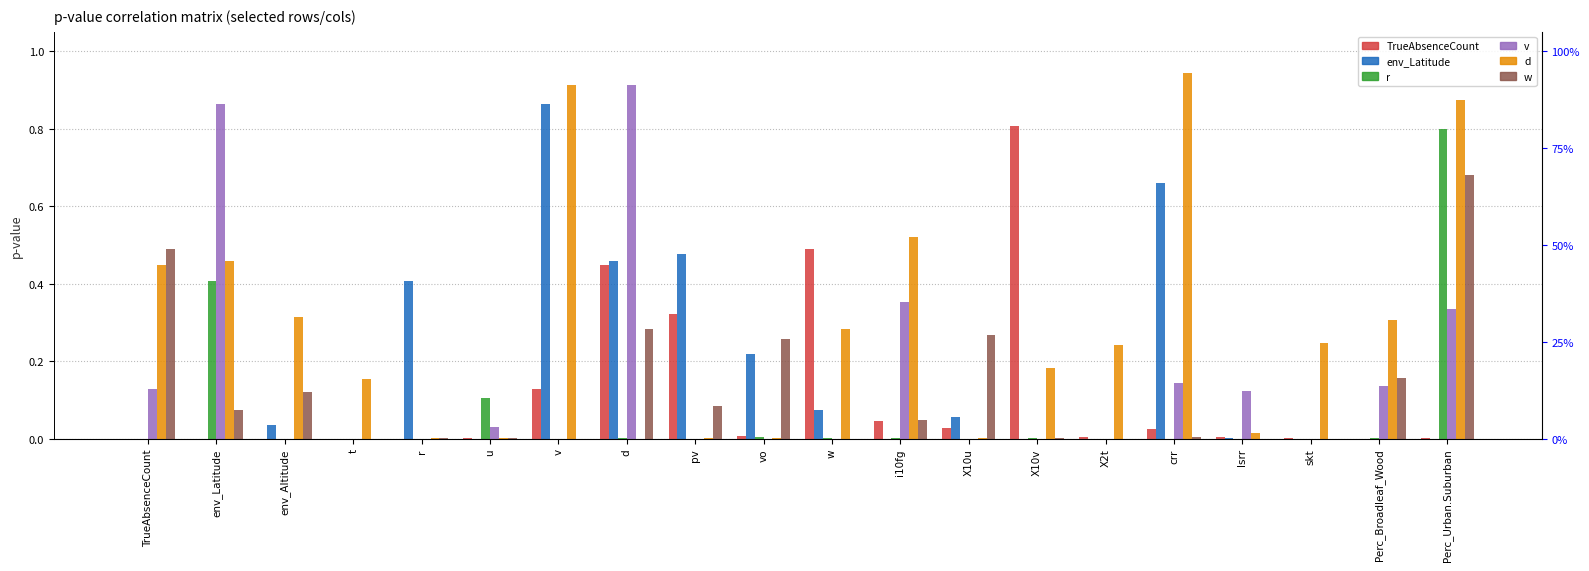

At which label does TrueAbsenceCount reach its minimum?

TrueAbsenceCount